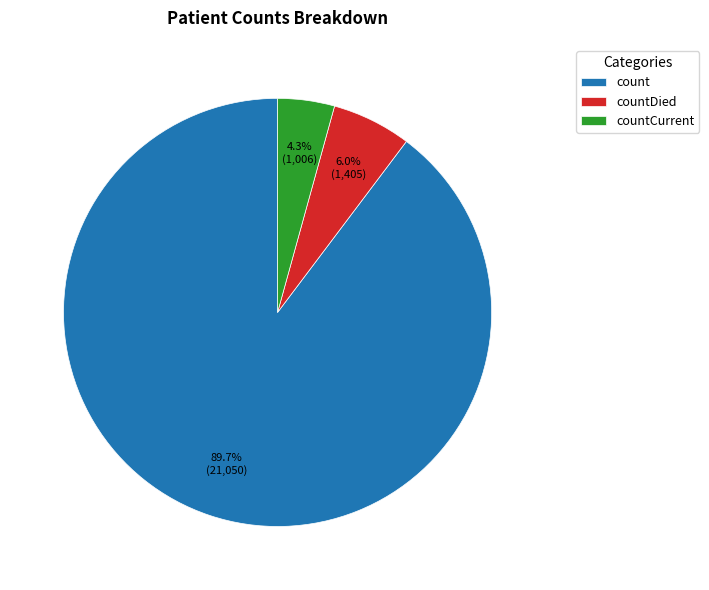

How many segments does this pie chart have?

3